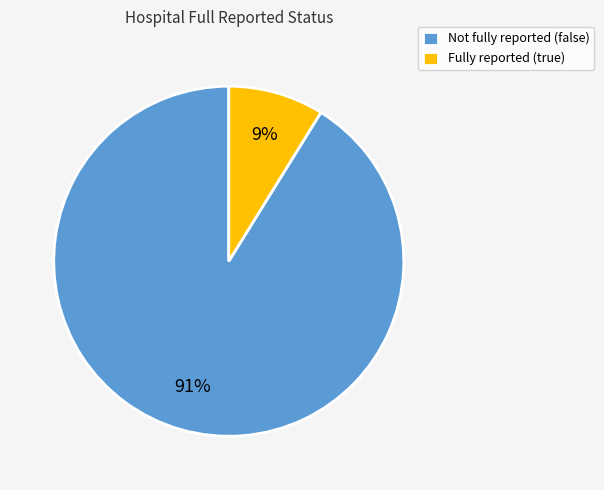

Which slice is the largest?

Not fully reported (false)